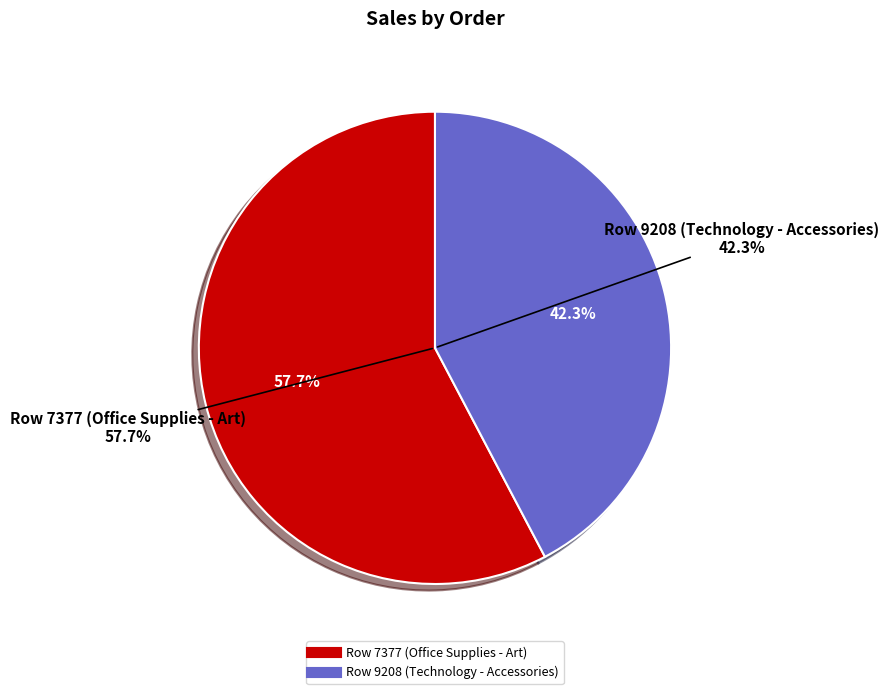

What percentage is the Row 9208 (Technology - Accessories) slice, to the nearest percent?

42%